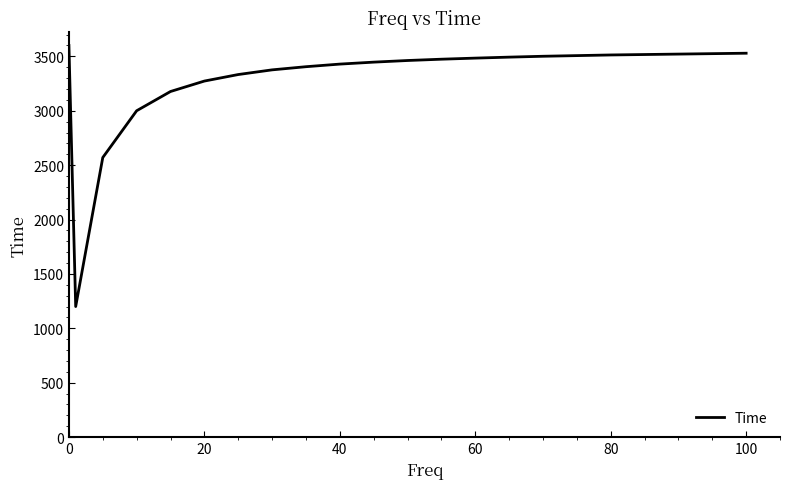

What is the smallest value displayed?

1200